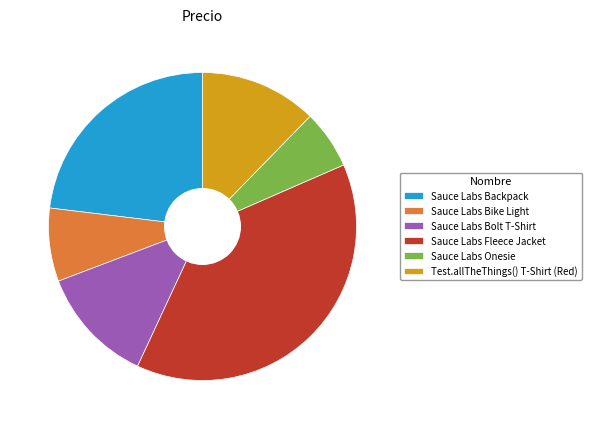

Count the number of slices in the pie.

6